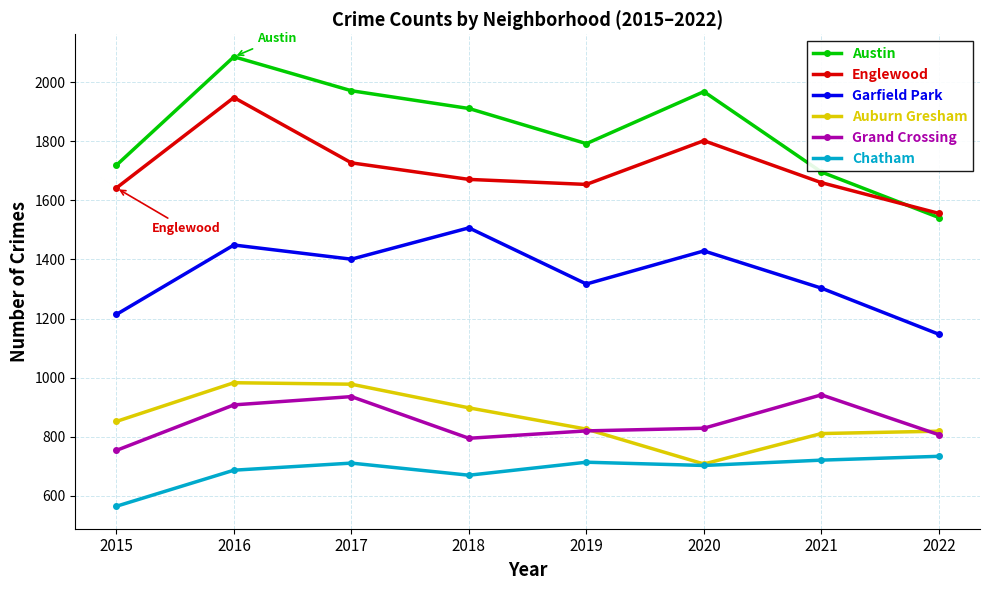

Between 2015 and 2019, which series saw the biggest shift?

Chatham